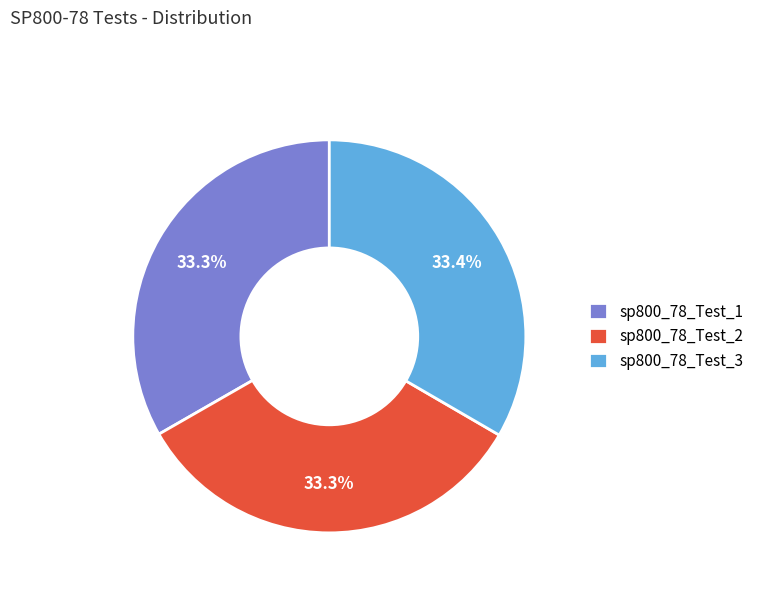

How many slices are in this pie chart?

3